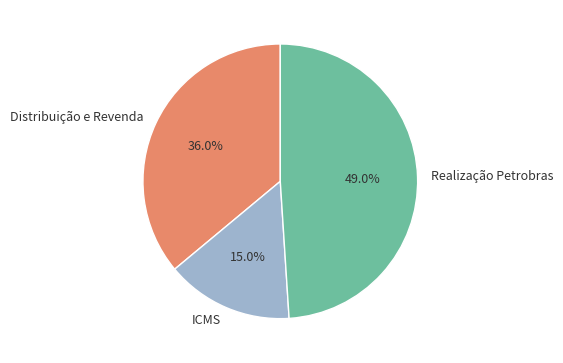

Does any single category account for the majority?

No